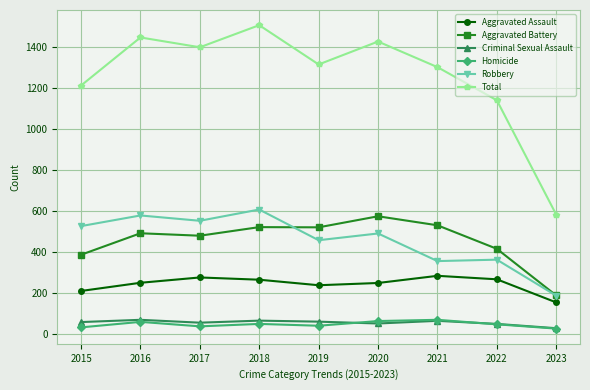

Which series has the widest spread of values?

Total